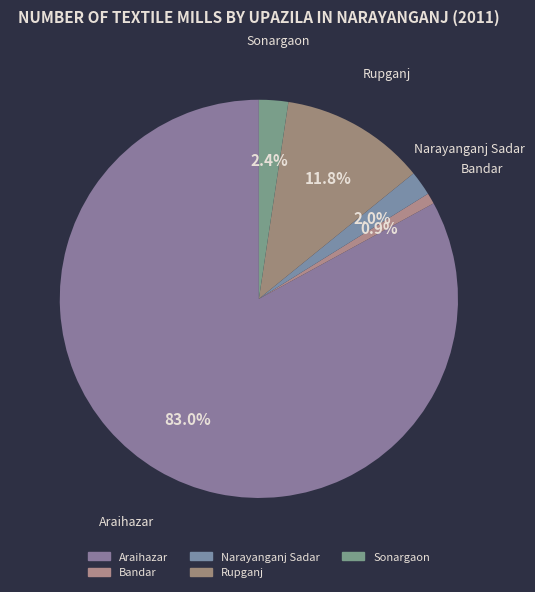

Is it true that Rupganj is 19% of the pie?

False